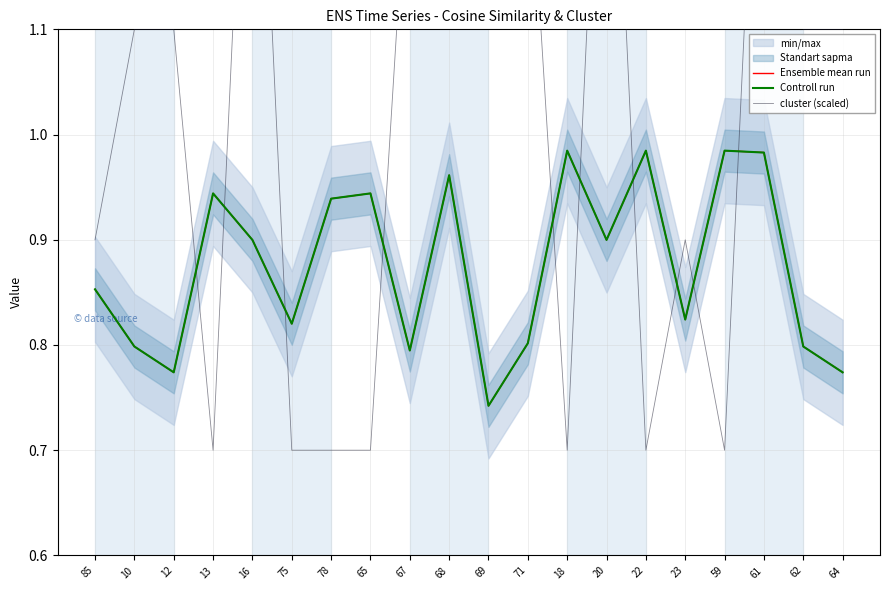

What is the greatest value displayed?

1.5